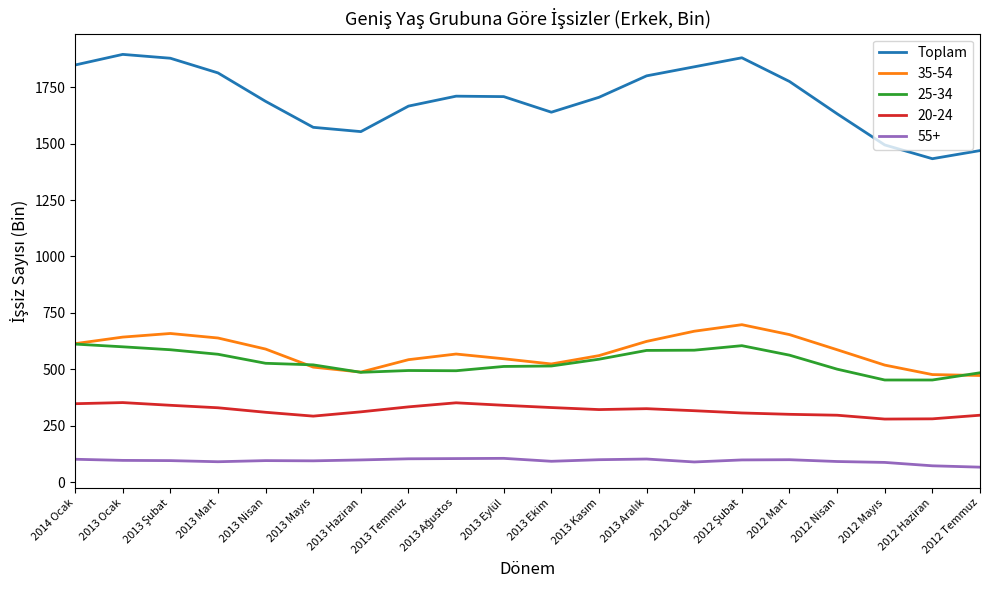

Which series has the widest spread of values?

Toplam